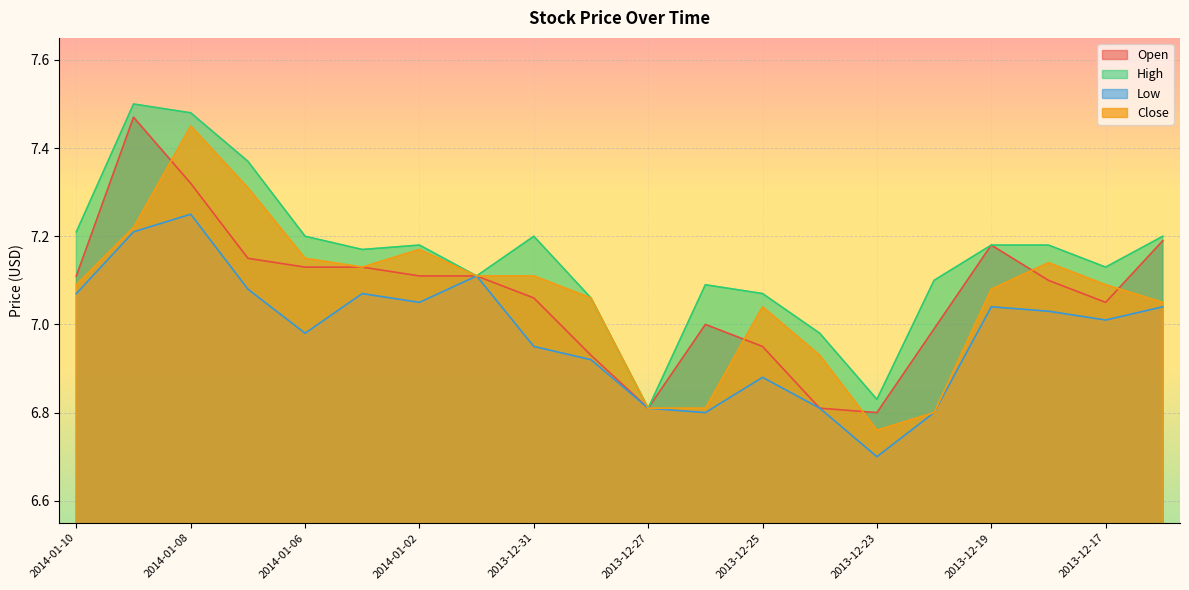

List the series in order of their peak value, highest first.

High, Open, Close, Low